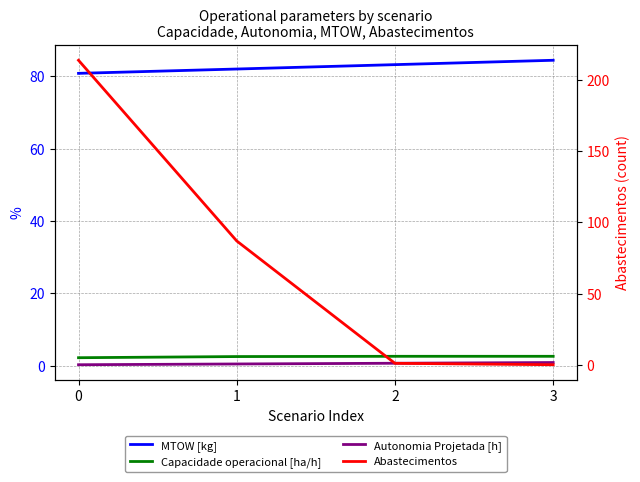

How many data points does each series have?

4